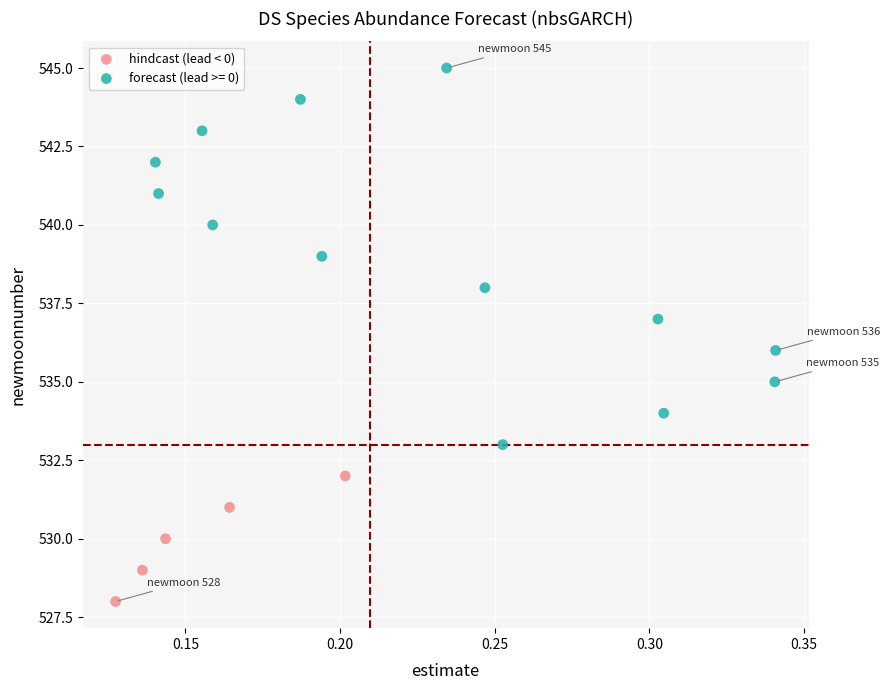

Which series contains the lowest Y value?

hindcast (lead < 0)